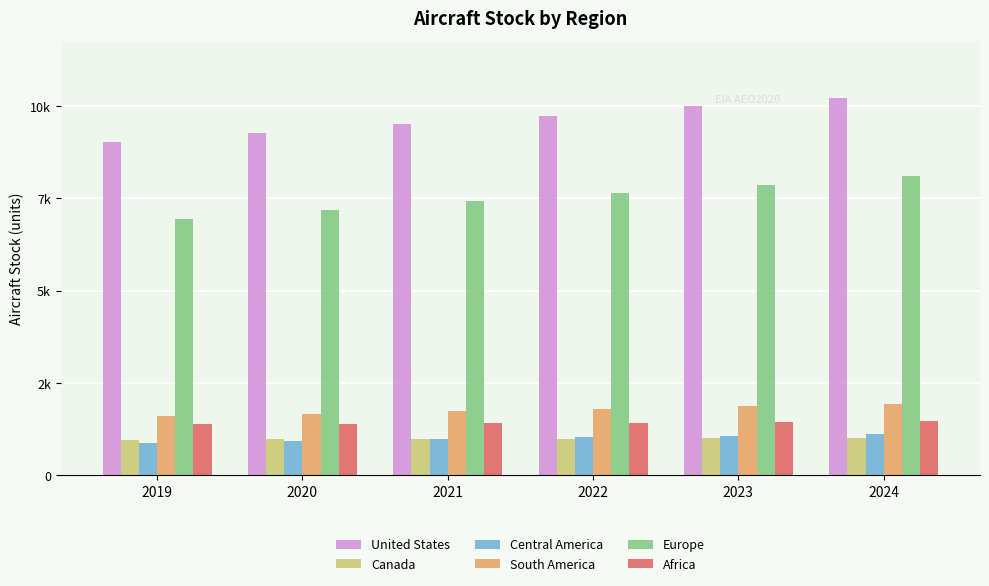

Rank the series by their maximum value, from highest to lowest.

United States, Europe, South America, Africa, Central America, Canada